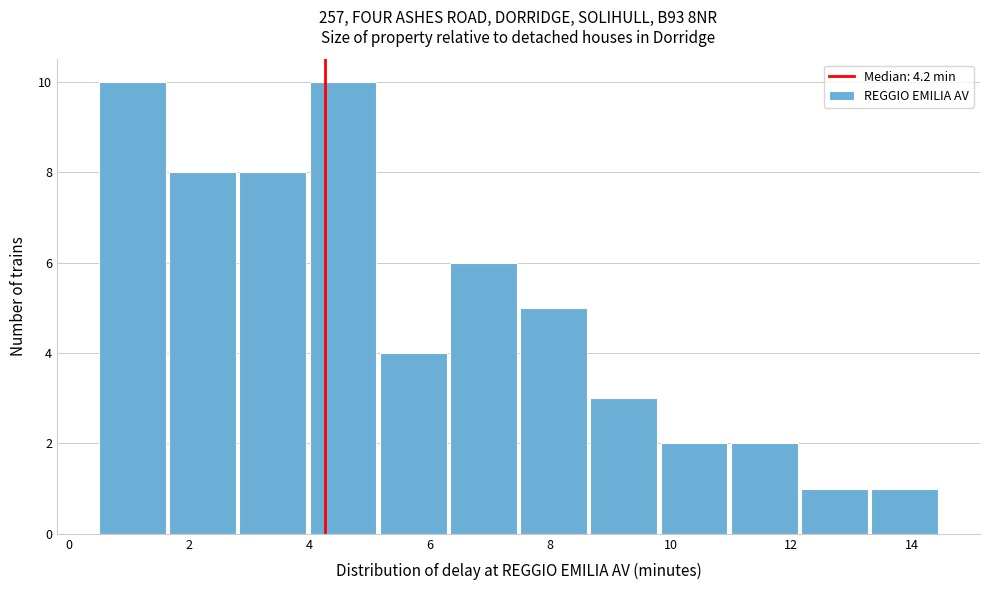

Reading left to right, list every bar in this chart as the range it spans on the x-axis followed by its height. Neither the bar edges nor the heights are printed on the chart, so give them approximately, as read against the axes.

0.6 to 1.6: 10
1.6 to 2.8: 8
2.8 to 4.0: 8
4.0 to 5.2: 10
5.2 to 6.4: 4
6.4 to 7.6: 6
7.6 to 8.6: 5
8.6 to 9.8: 3
9.8 to 11.0: 2
11.0 to 12.2: 2
12.2 to 13.4: 1
13.4 to 14.6: 1